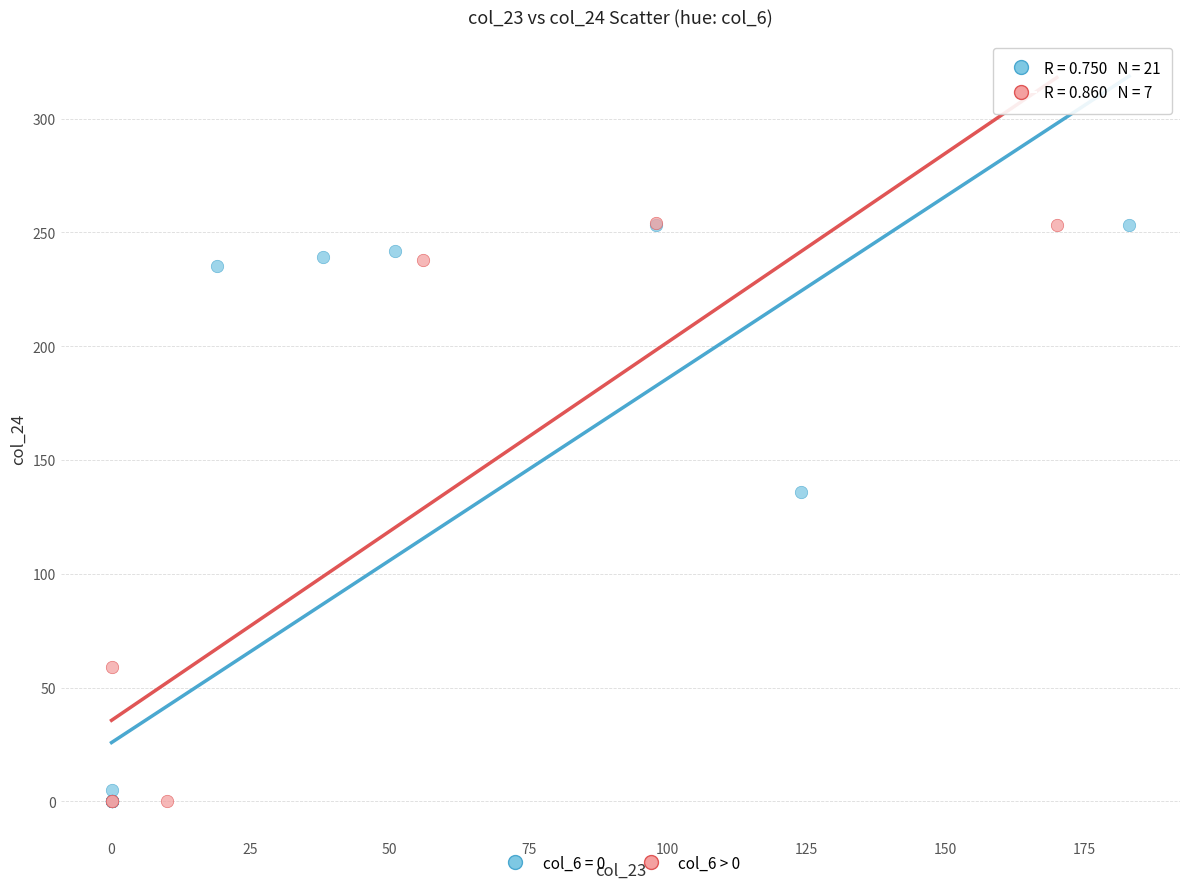

What are all the series names shown in the legend?

col_6 = 0, col_6 > 0